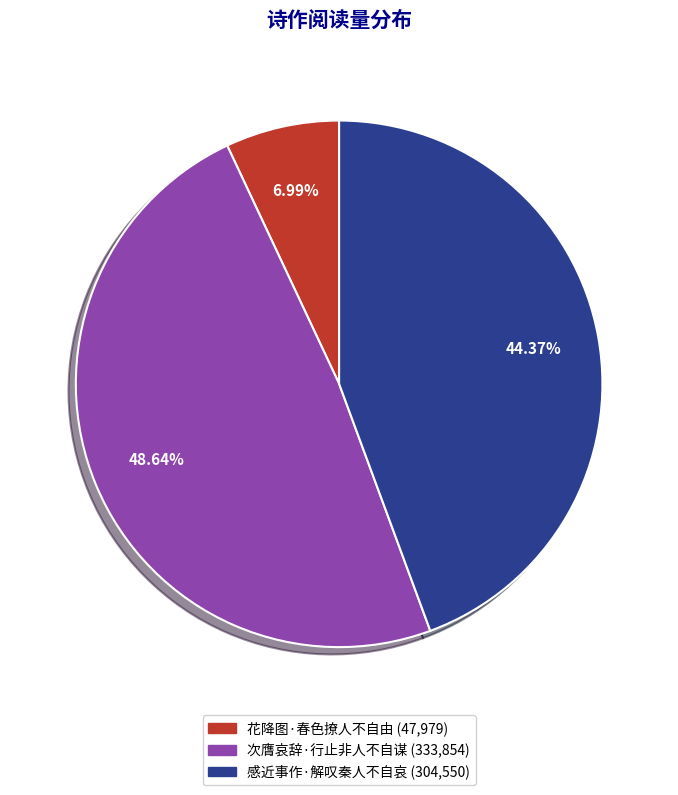

Rank the categories by value from highest to lowest.

次膺哀辞·行止非人不自谋, 感近事作·解叹秦人不自哀, 花降图·春色撩人不自由